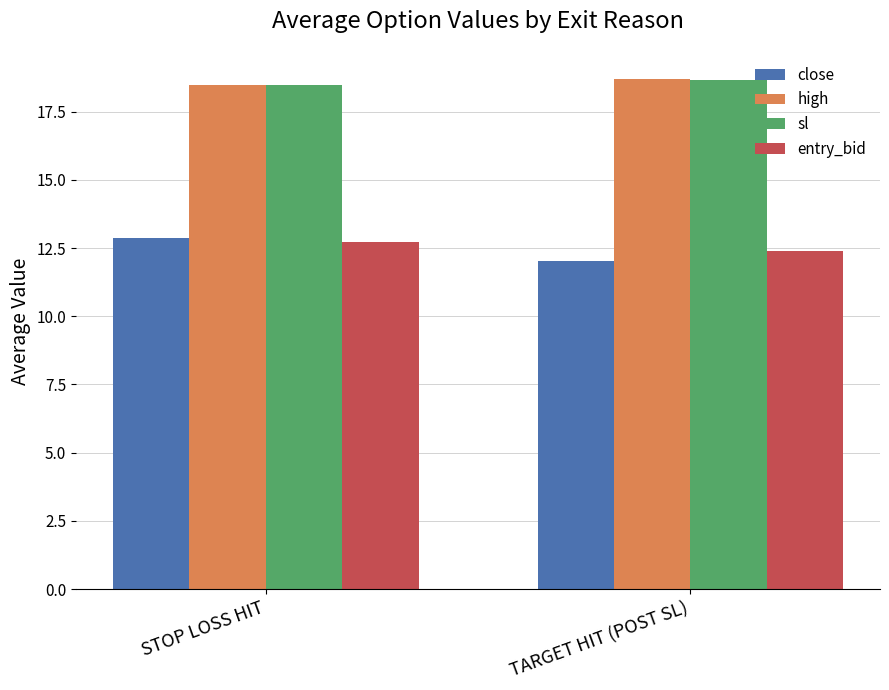

Does the chart contain stacked bars?

No